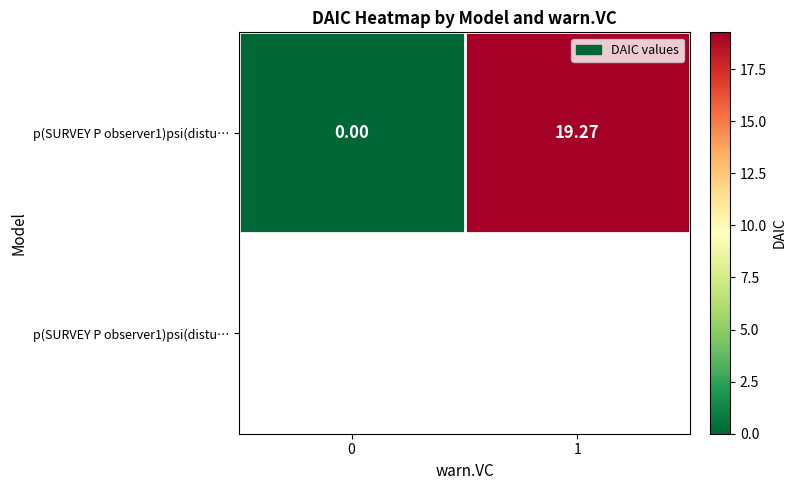

Rank the categories by value from lowest to highest.

0, 1